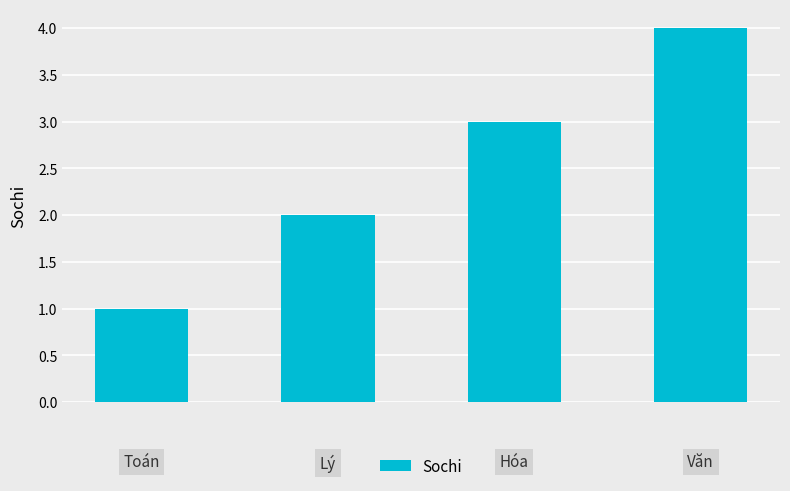

What is the greatest value displayed?

4